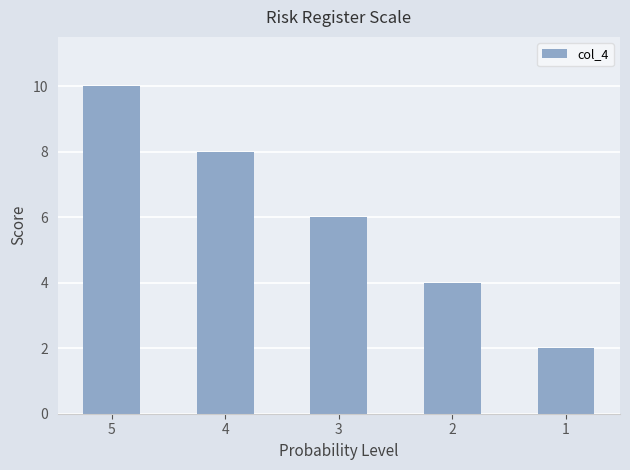

Reading right to left, what are all the values shown in this chart?

2	4	6	8	10